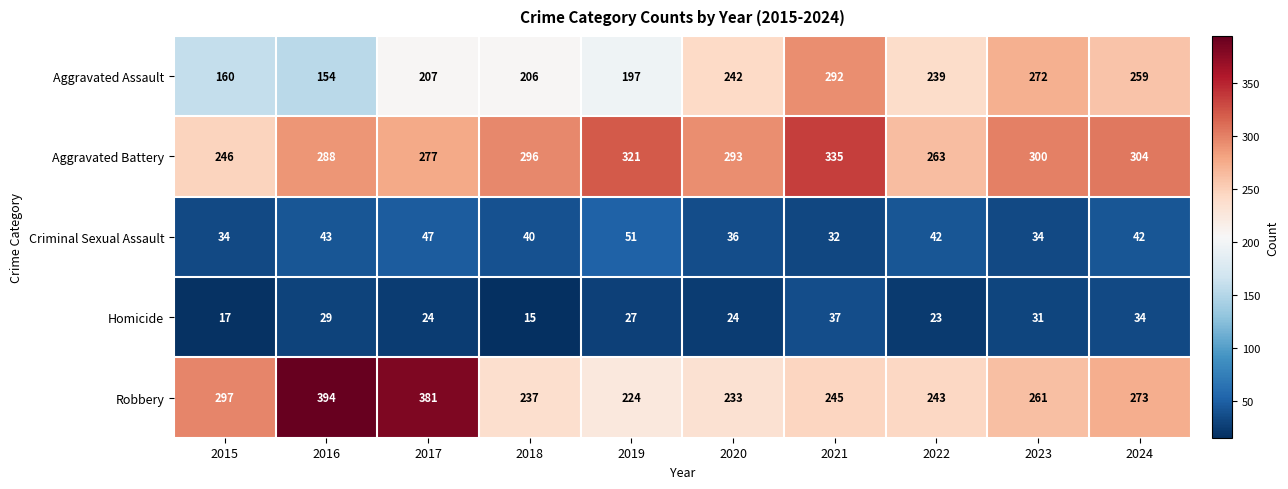

Which series has the largest range (max minus min)?

Robbery